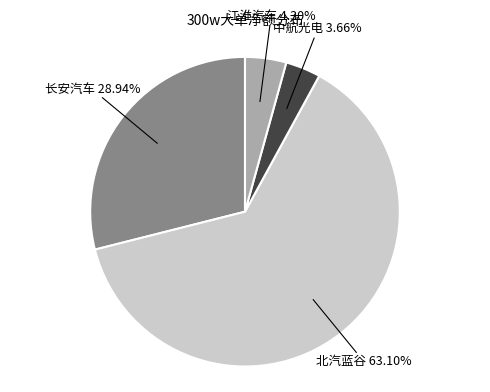

How many segments does this pie chart have?

4